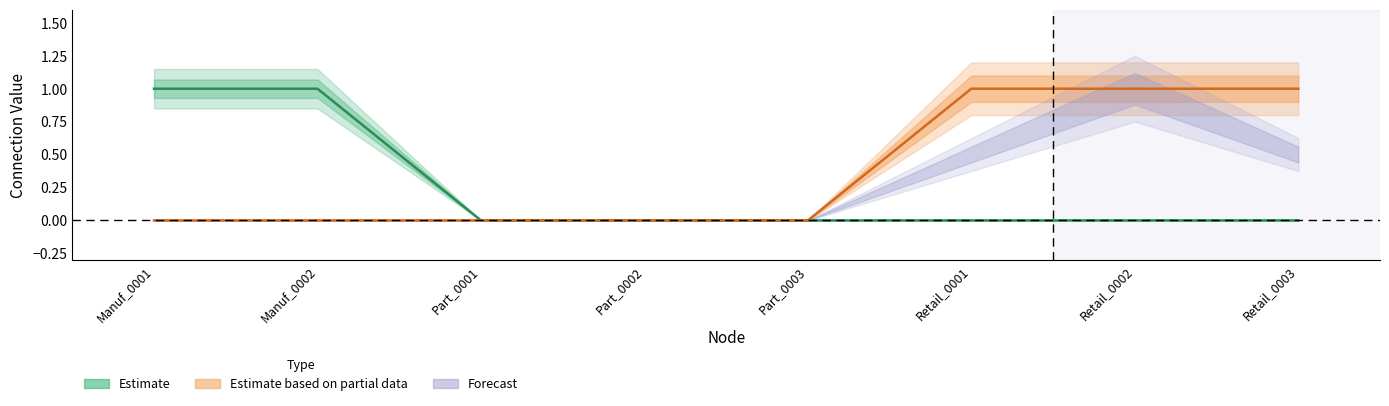

Which has a higher value, Part_0002 or Part_0003?

Part_0002